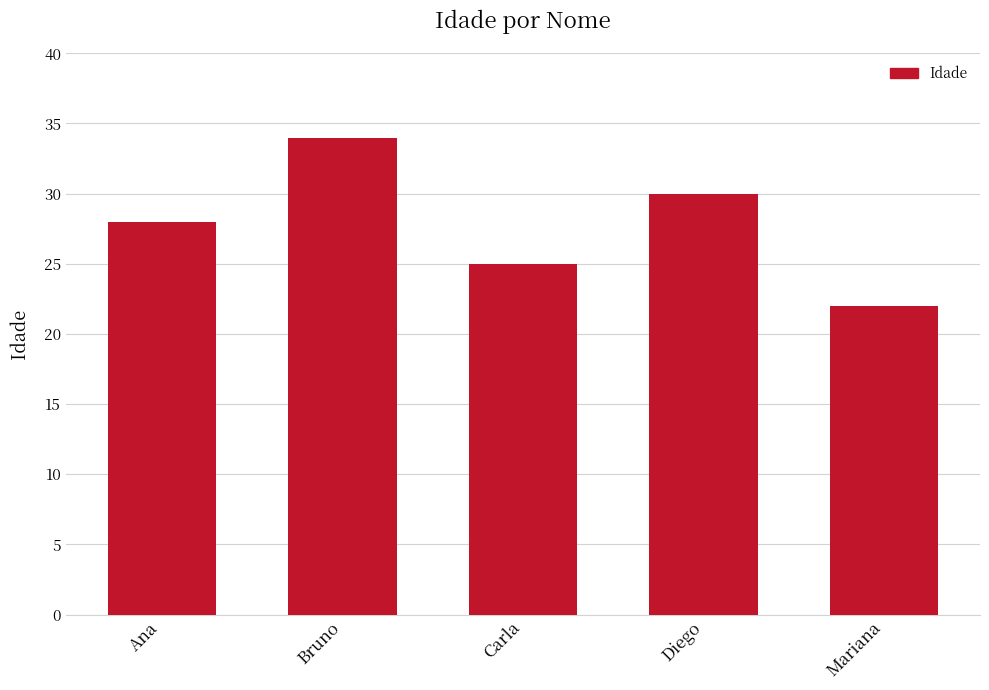

Rank the categories by value from highest to lowest.

Bruno, Diego, Ana, Carla, Mariana